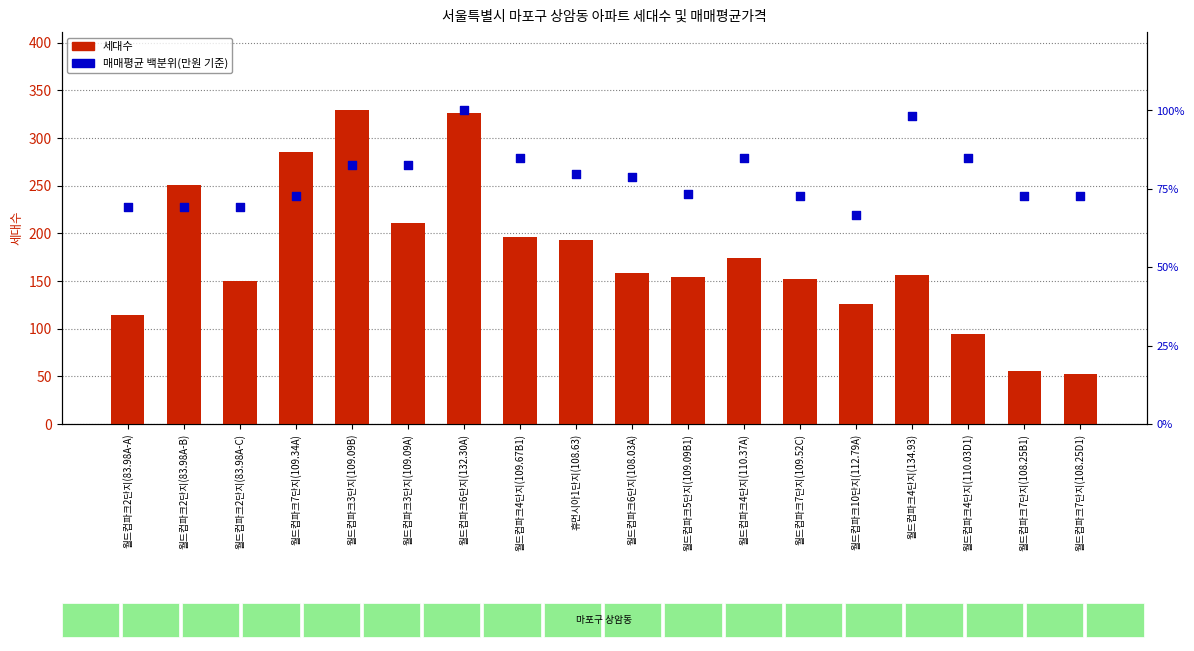

Which series has the widest spread of Y values?

세대수